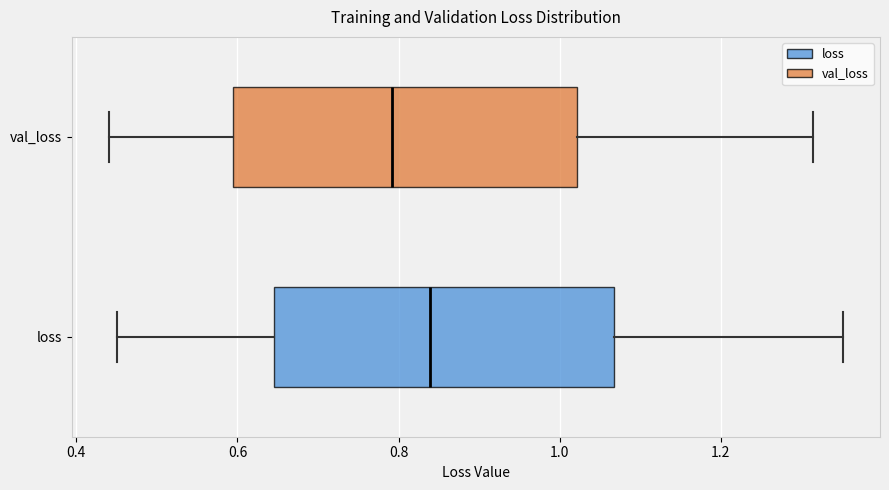

Reading bottom to top, read every box against the x-axis: the position of its median line, the range the box covers, and the ends of its whiskers. The values are not printed on the chart, so give them approximately, as read against the axis.

loss: median 0.84, box 0.64 to 1.06, whiskers 0.46 to 1.36
val_loss: median 0.80, box 0.60 to 1.02, whiskers 0.44 to 1.32